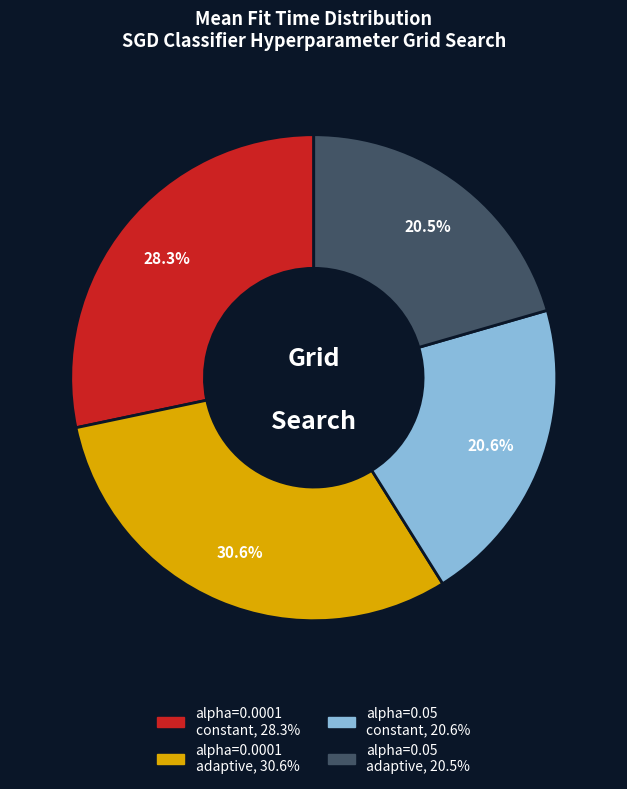

Is there a majority slice in this chart?

No